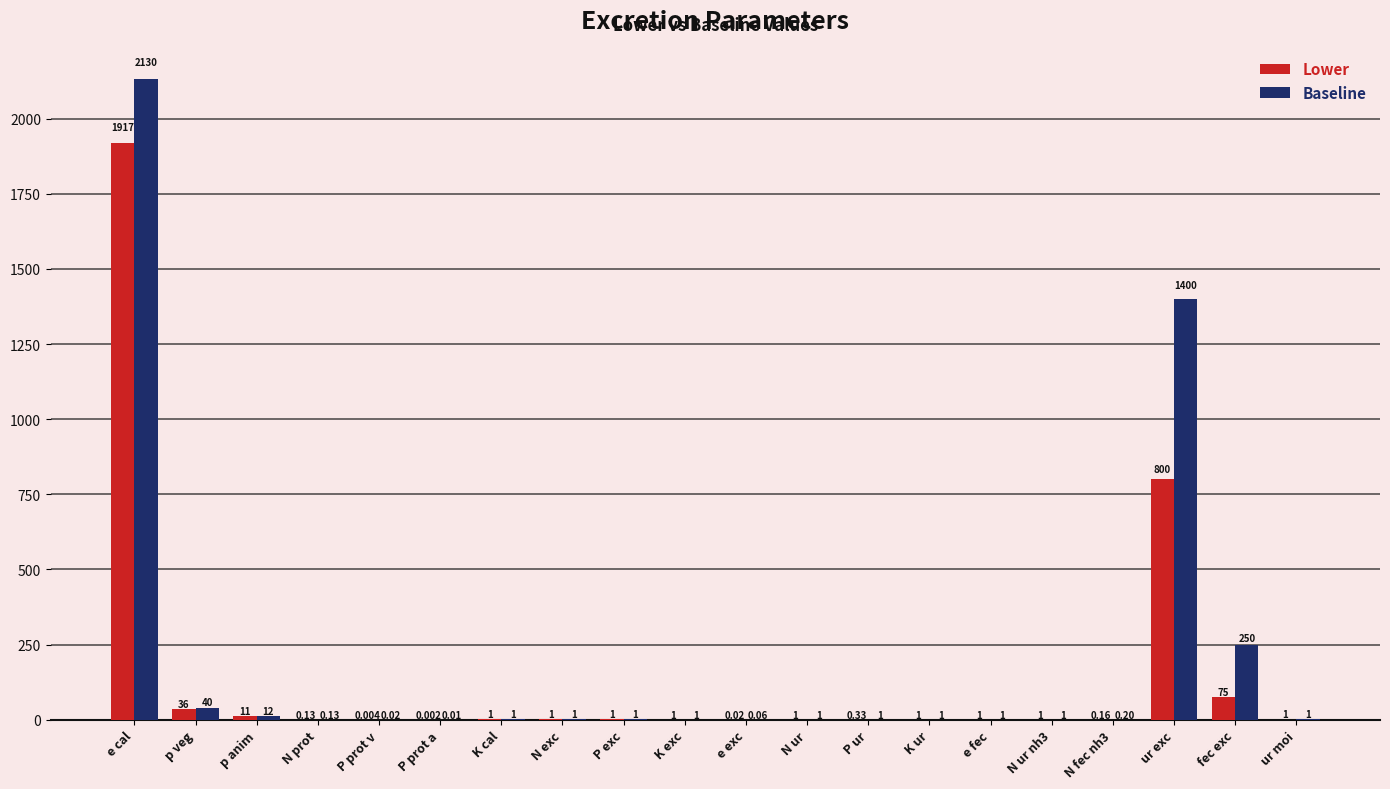

Is the value of Lower at N ur nh3 greater than the value of Baseline at K exc?

No